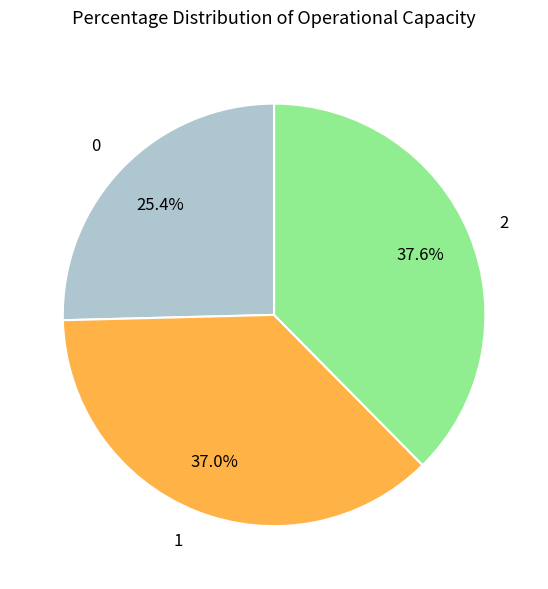

What portion of the pie excludes 1?

63.0%